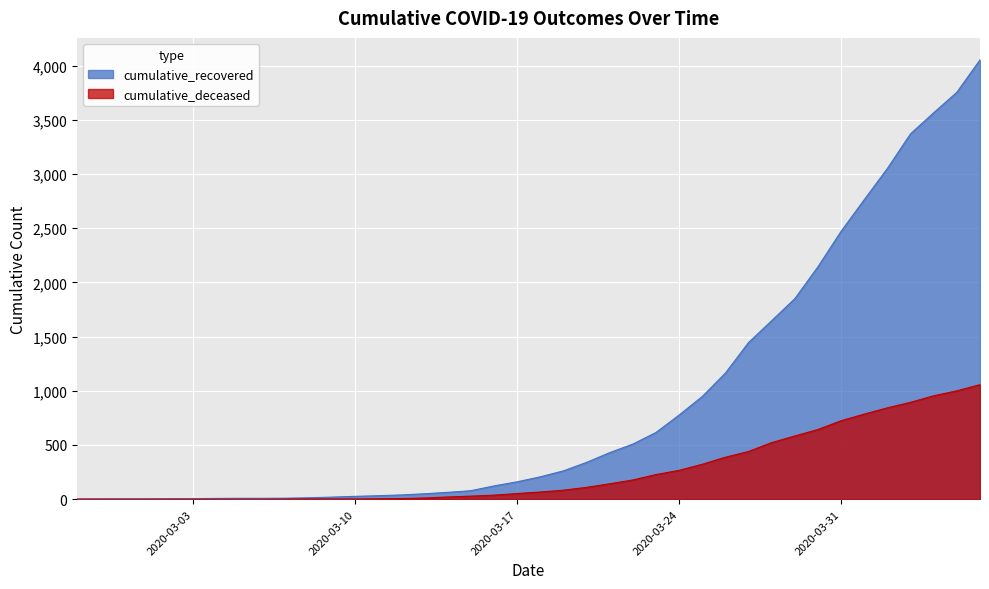

What is the difference between the cumulative_deceased values at 2020-03-30 and 2020-03-01?

643